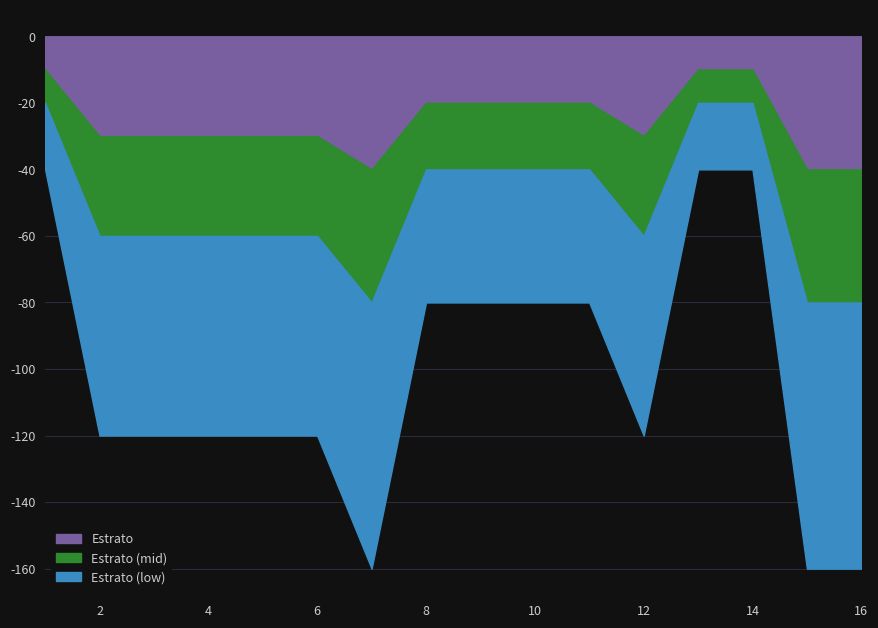

At which label does Estrato reach its peak?

7